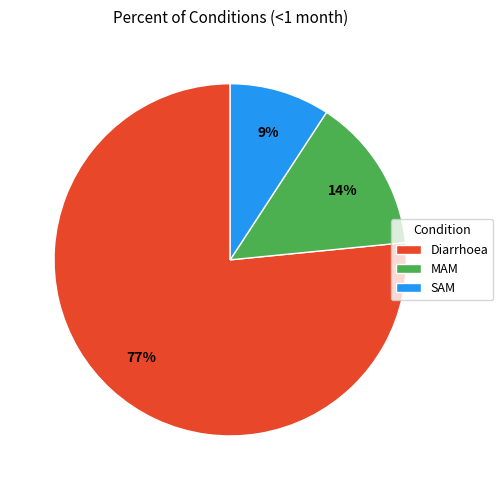

How many slices are in this pie chart?

3